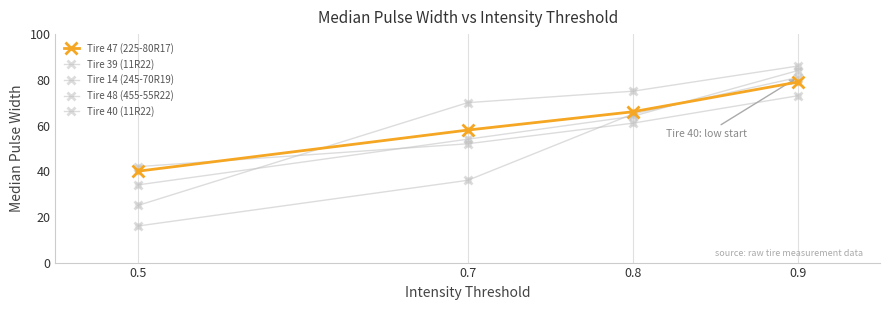

Does the chart have visible grid lines?

No